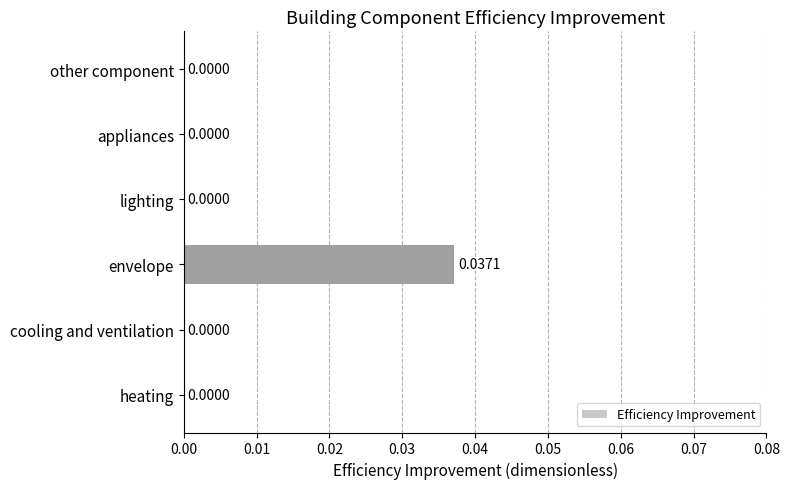

Which label corresponds to the largest value in the chart?

envelope